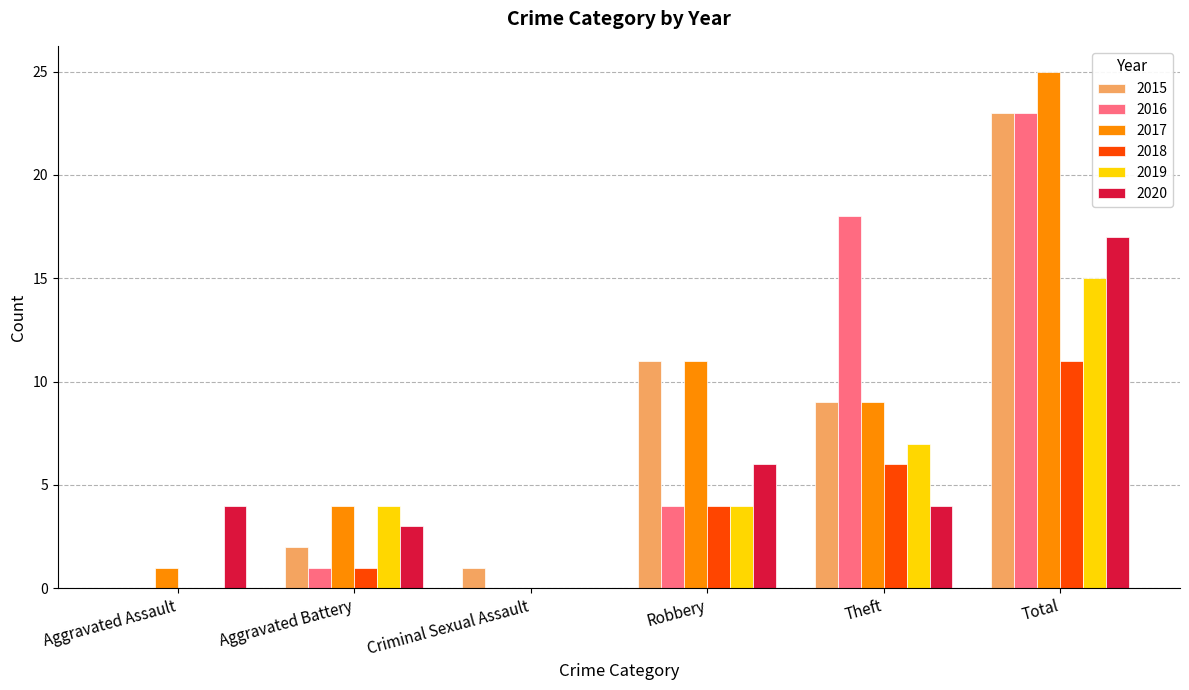

Which label corresponds to the largest value in the chart?

Total